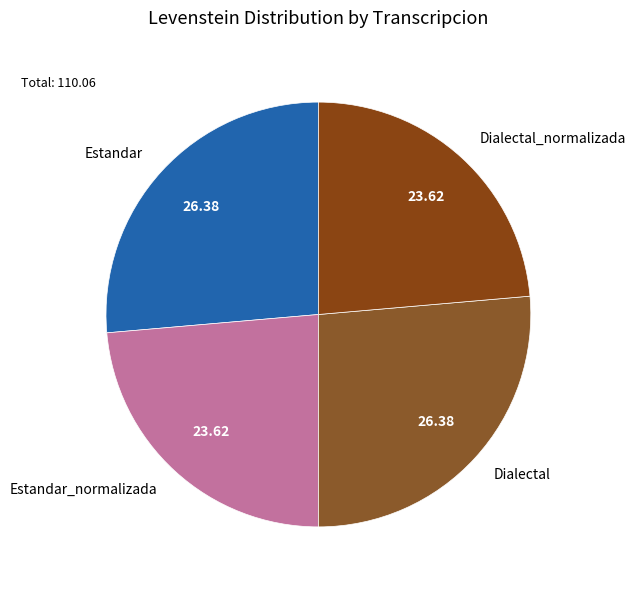

Is the sum of Dialectal_normalizada and Estandar_normalizada greater than half?

No